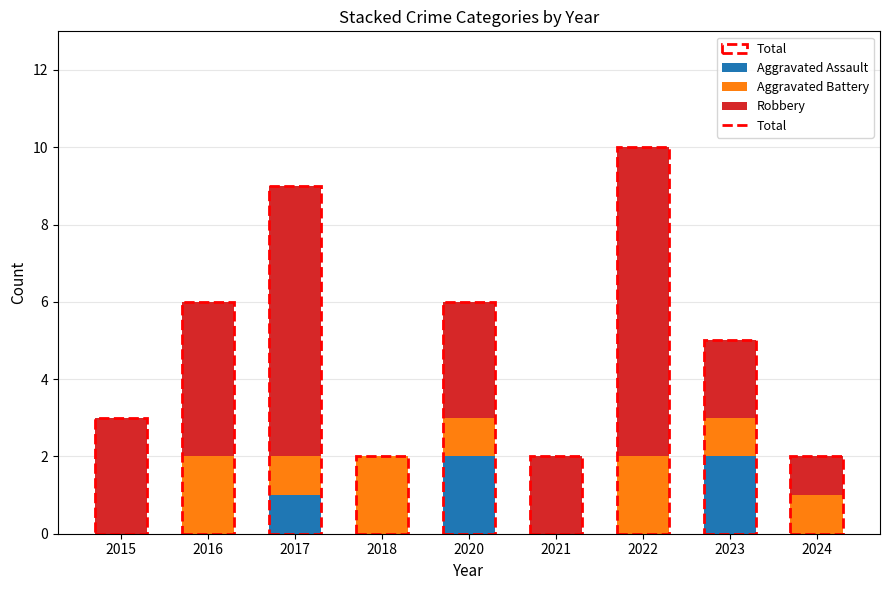

The value of Aggravated Assault at 2020 is 2. True or false?

True